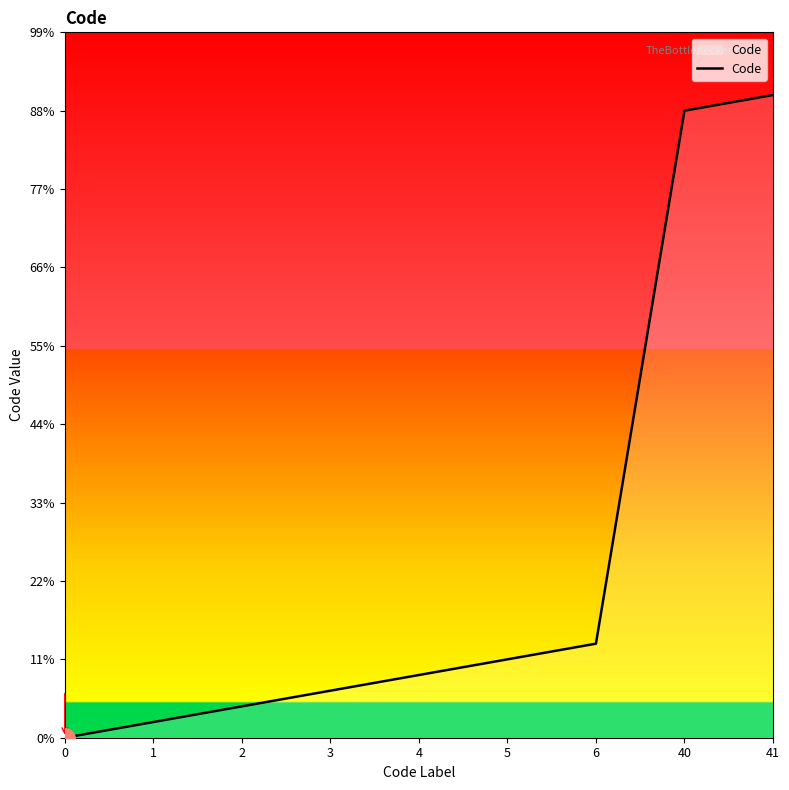

True or false: the data has more than 1 interior local peaks.

False